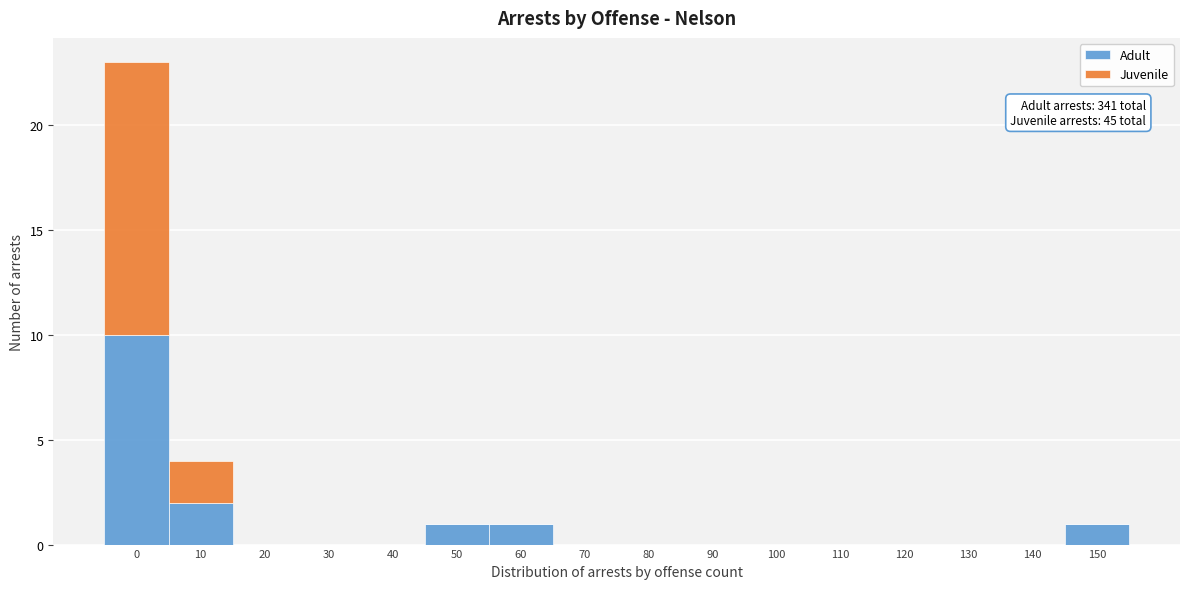

Where is Adult nearest to the value 5?

10